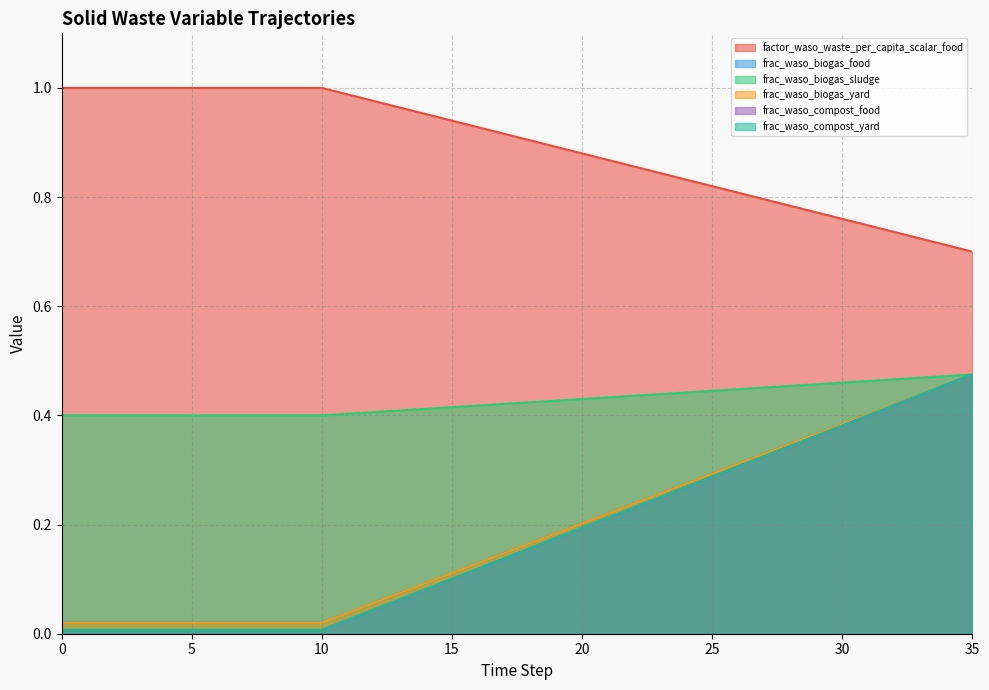

What are all the series names shown in the legend?

factor_waso_waste_per_capita_scalar_food, frac_waso_biogas_food, frac_waso_biogas_sludge, frac_waso_biogas_yard, frac_waso_compost_food, frac_waso_compost_yard